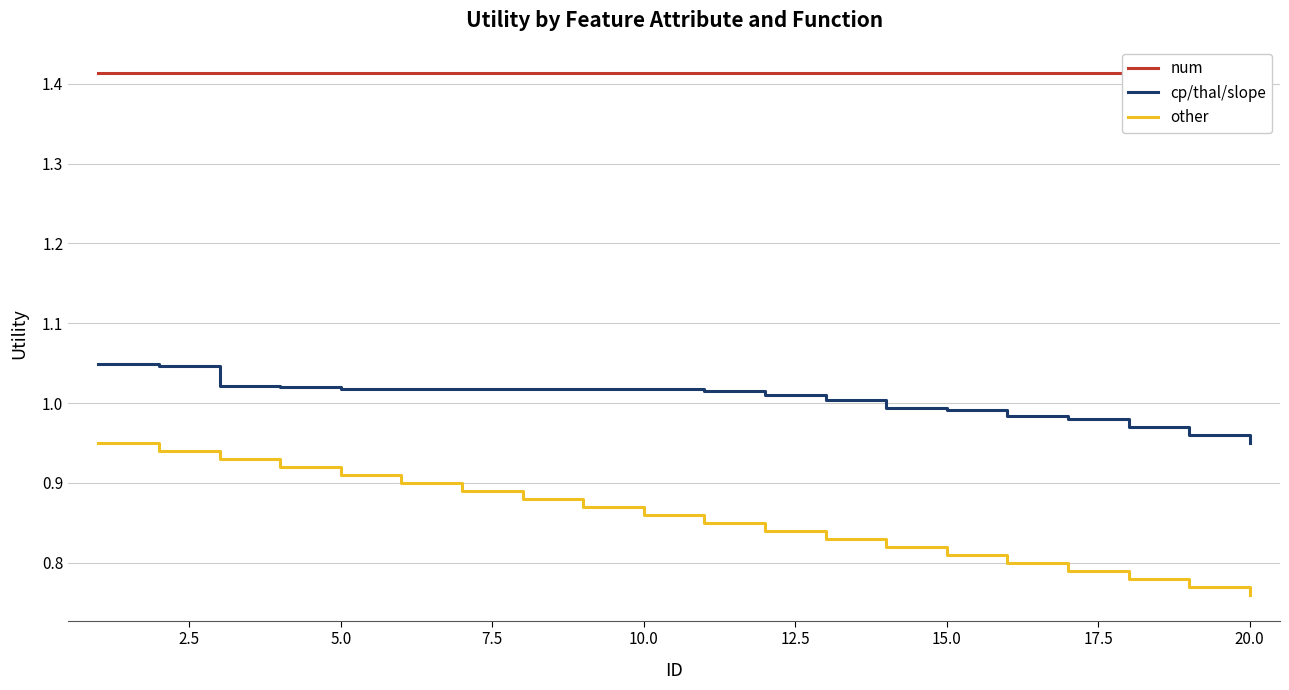

True or false: cp/thal/slope and other intersect in this chart.

False